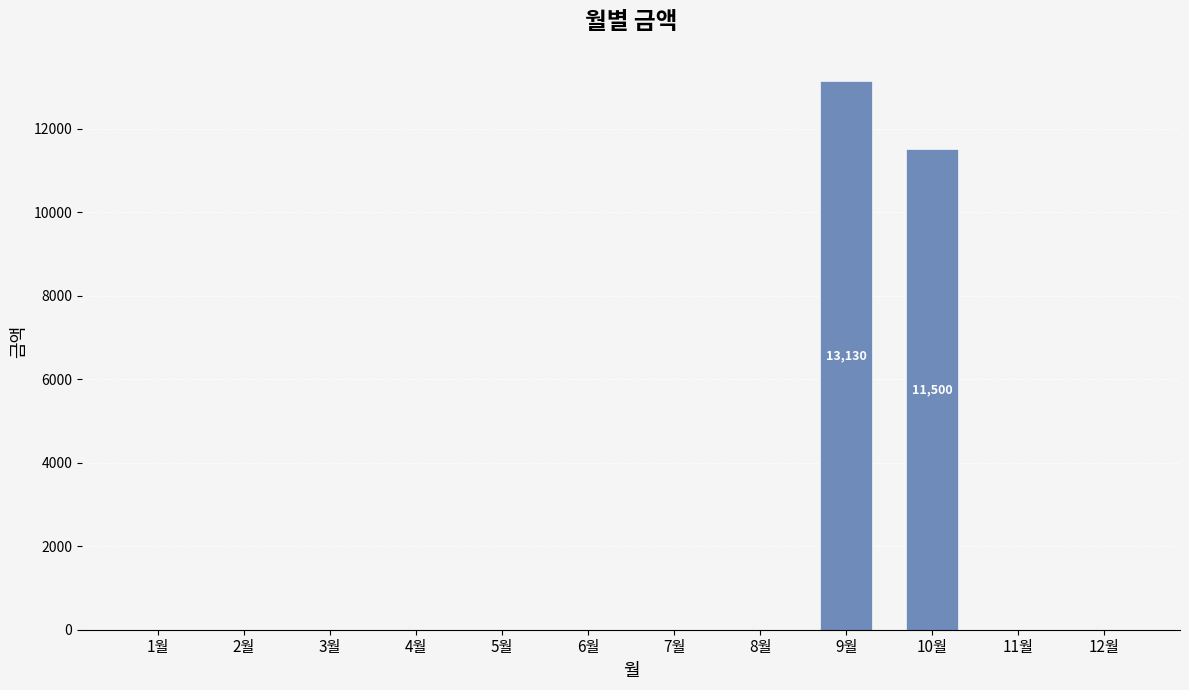

At which label is the value closest to 6565?

10월